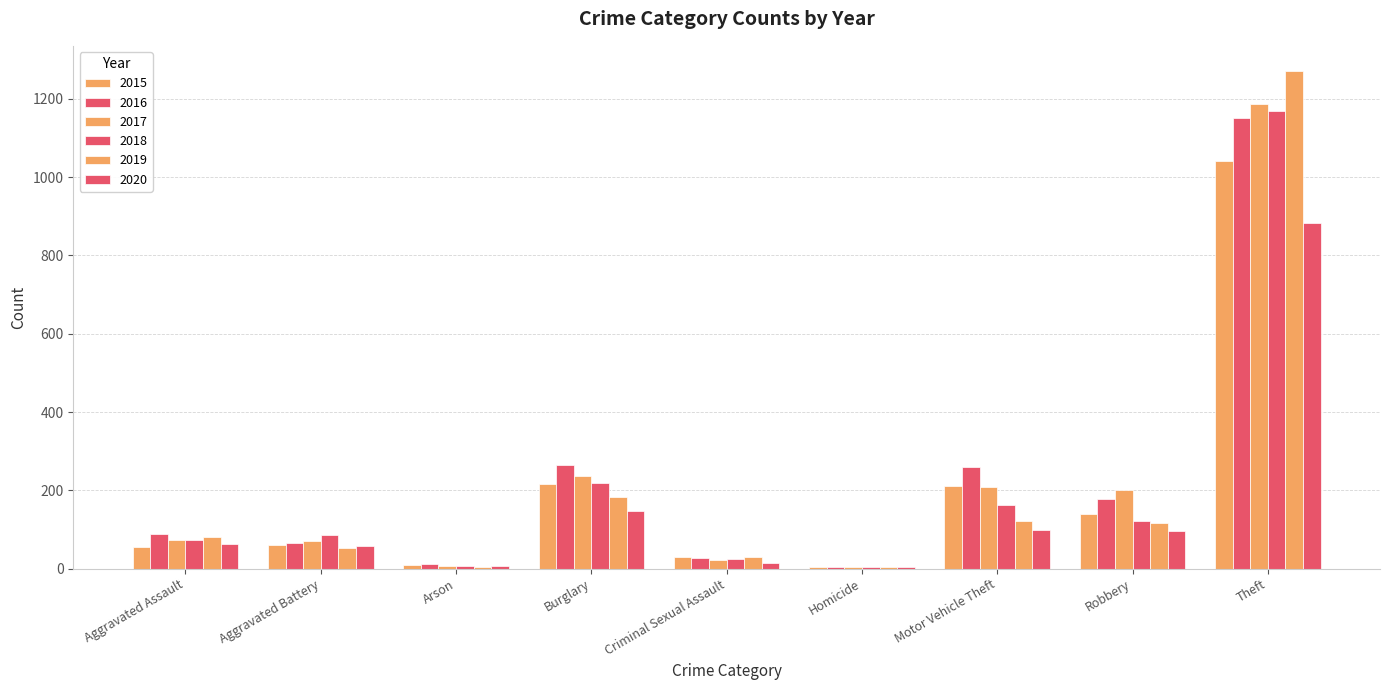

What is the average value of the 2020 series?

152